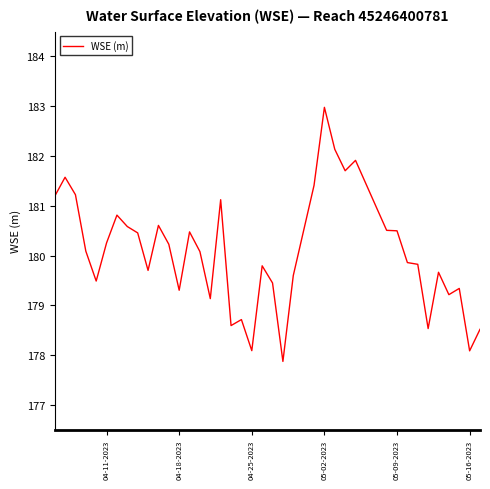

What is the difference between the maximum and minimum values?

5.1